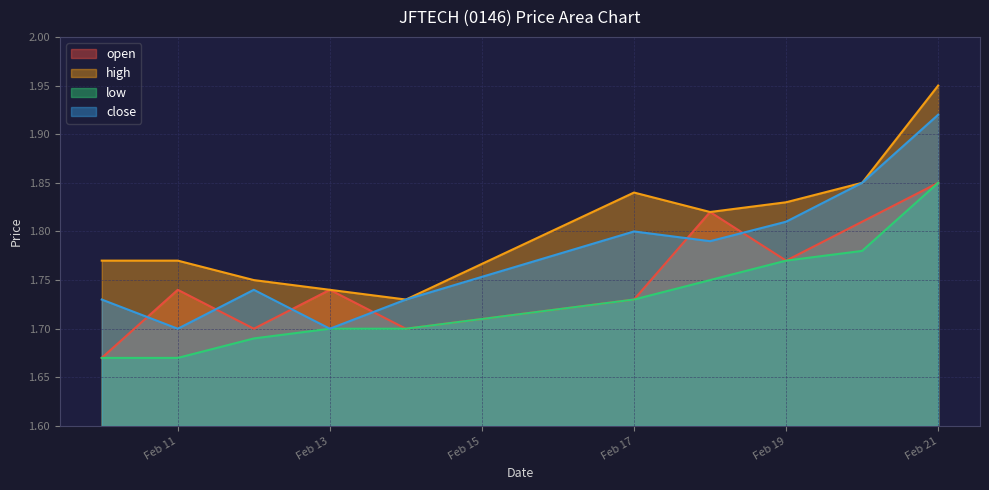

What is the value of the high point at the 3rd from the left?

1.8